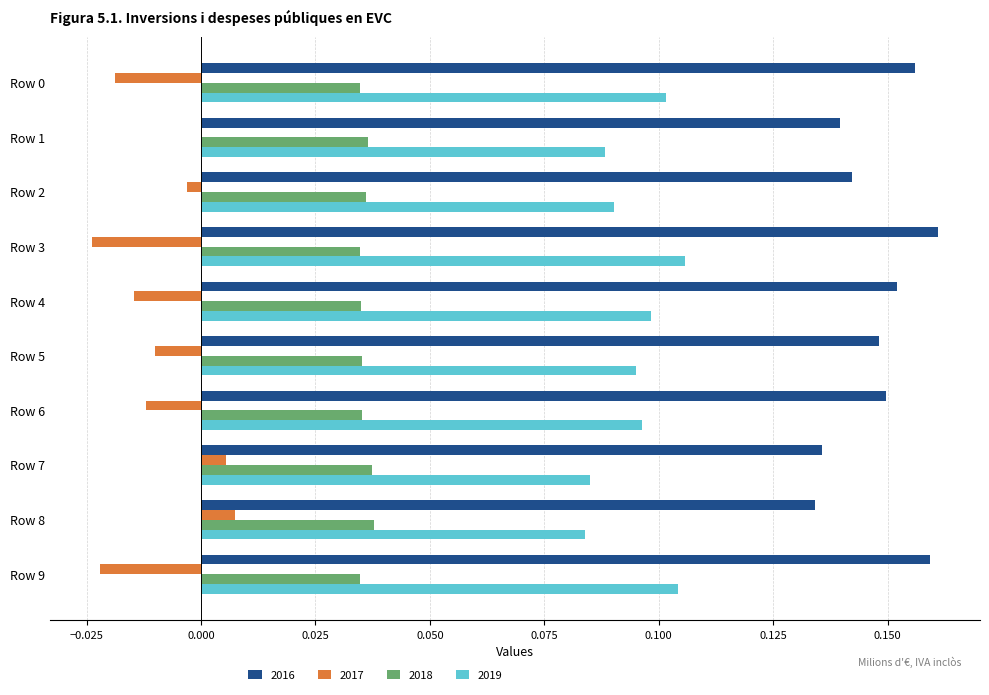

What is the sum of the 2016 values at Row 3 and Row 7?

0.3